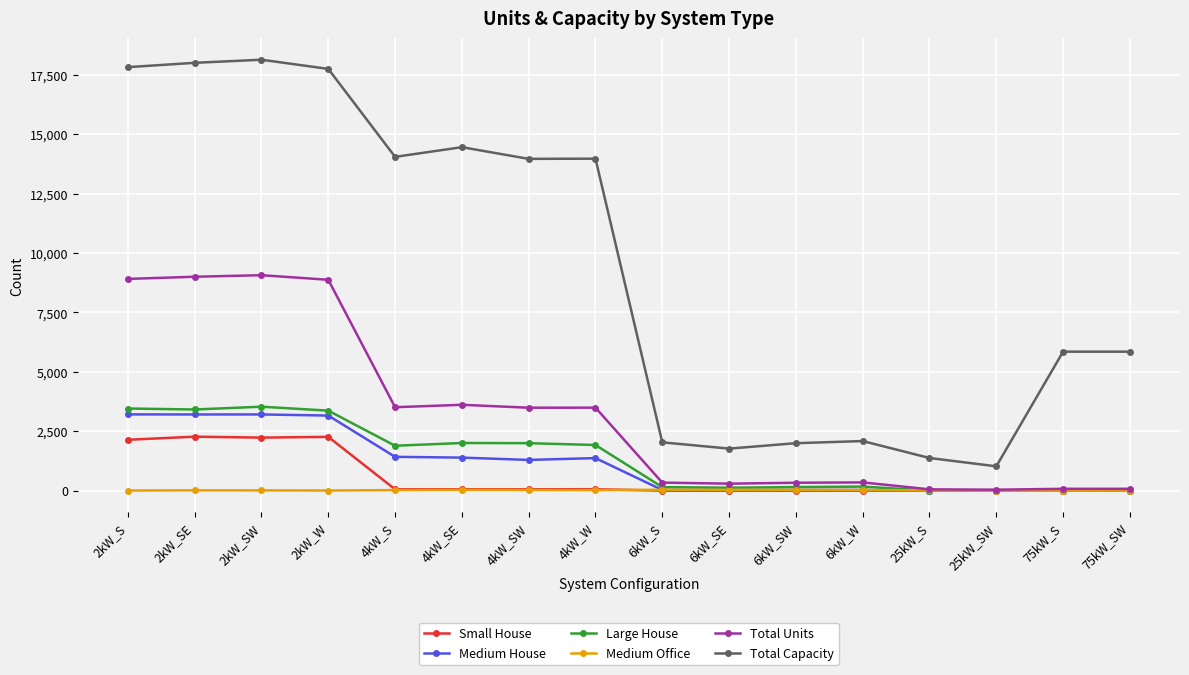

True or false: Total Capacity has more than 2 interior local peaks.

True